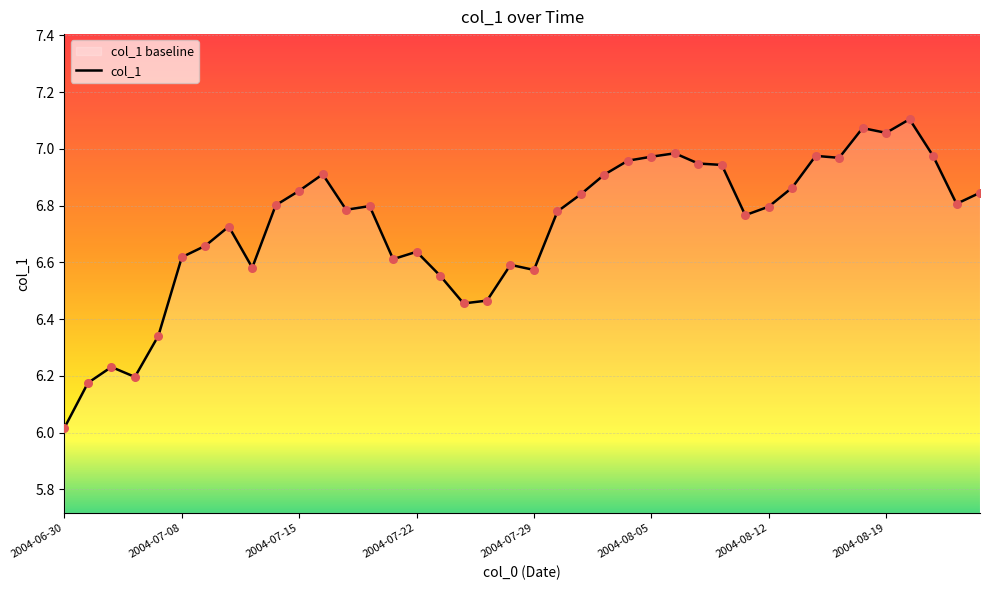

Between 37 and 14, which is larger?

37